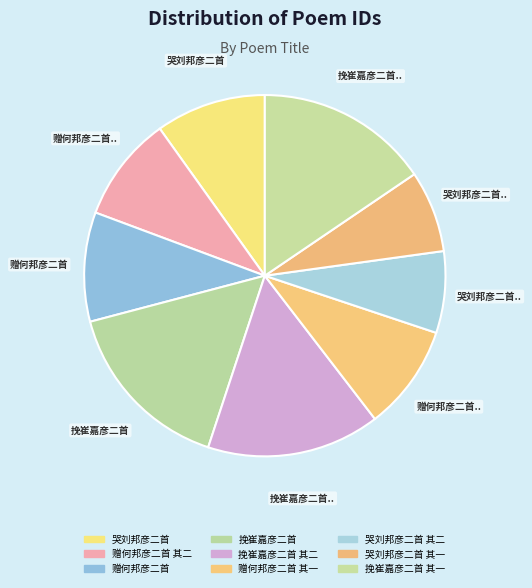

Rank the categories by value from highest to lowest.

挽崔嘉彦二首, 挽崔嘉彦二首 其二, 挽崔嘉彦二首 其一, 哭刘邦彦二首, 赠何邦彦二首, 赠何邦彦二首 其二, 赠何邦彦二首 其一, 哭刘邦彦二首 其二, 哭刘邦彦二首 其一